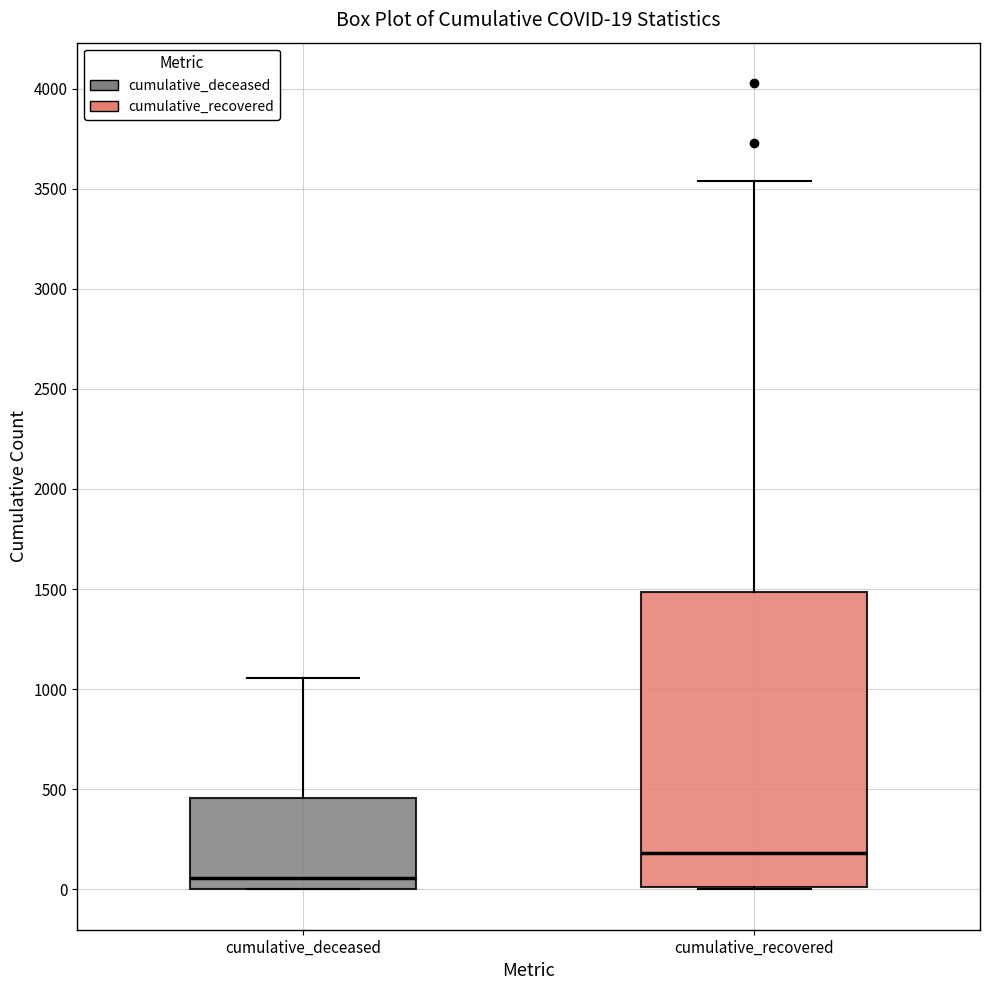

Which box has the lowest median line?

cumulative_deceased